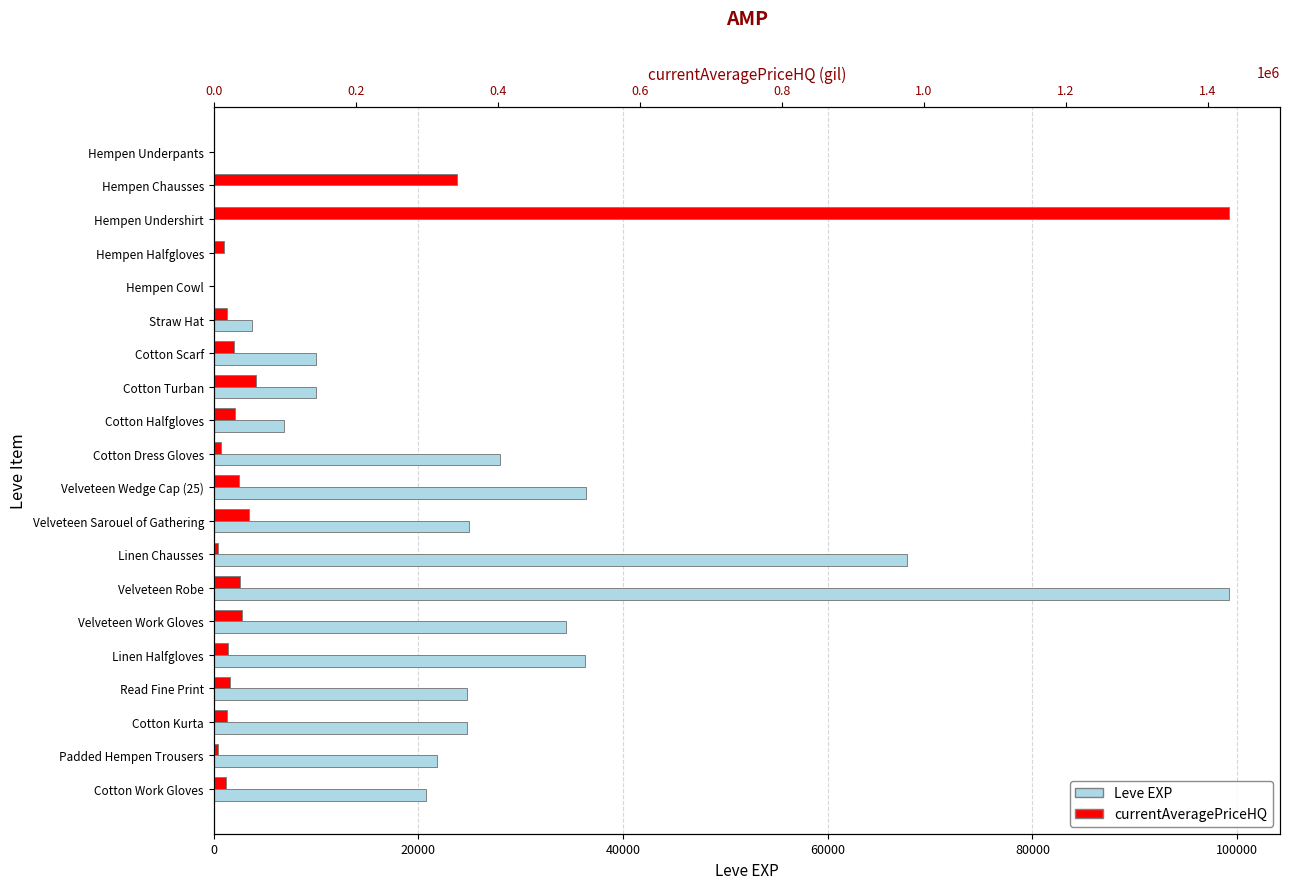

True or false: Leve EXP has a value of 120997.3 at Linen Chausses.

False